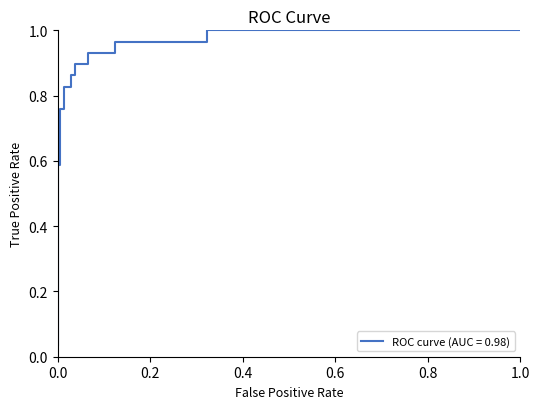

What is the difference between the maximum and minimum values?

1.0